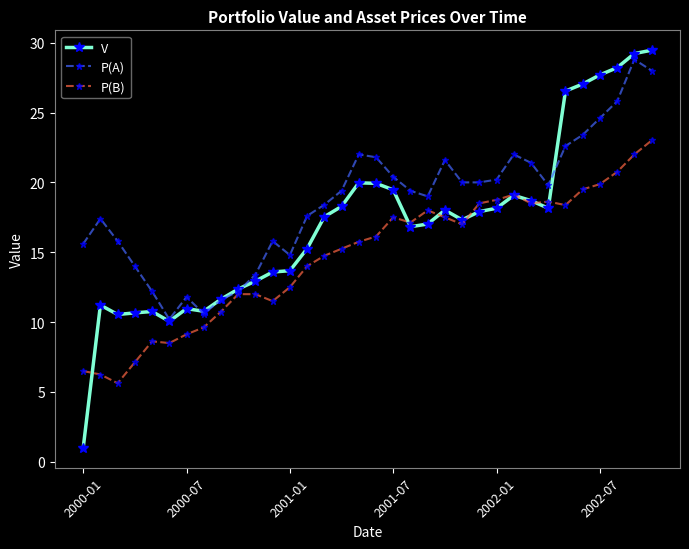

What is the smallest value displayed?

1.0